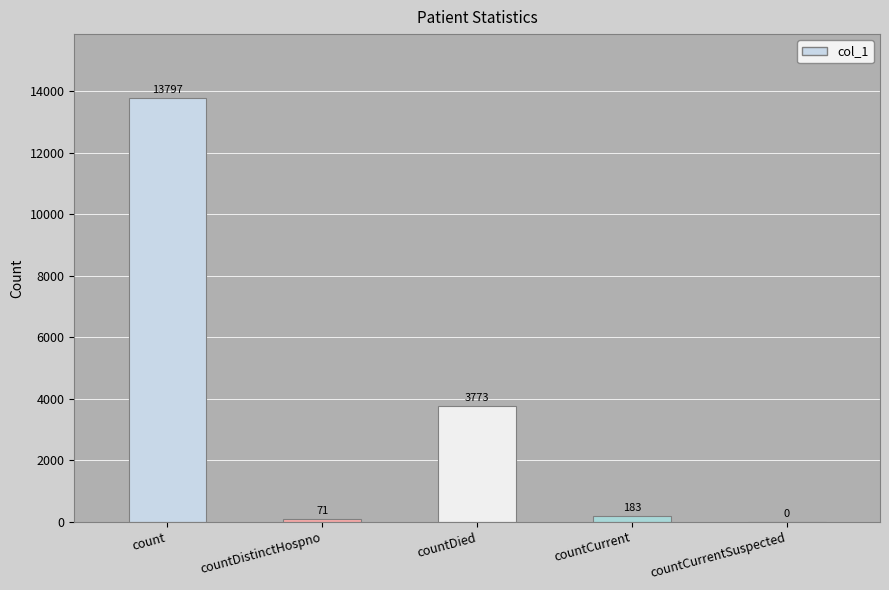

What is the sum of all values?

17824